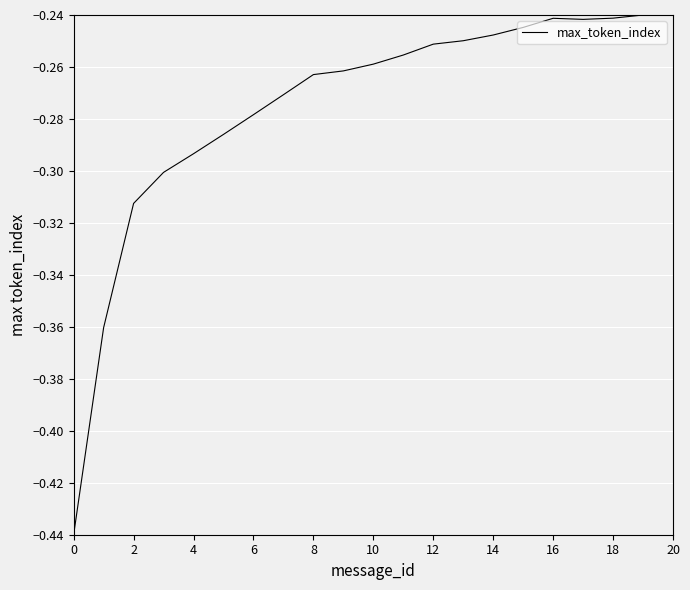

What is the smallest value displayed?

-0.4